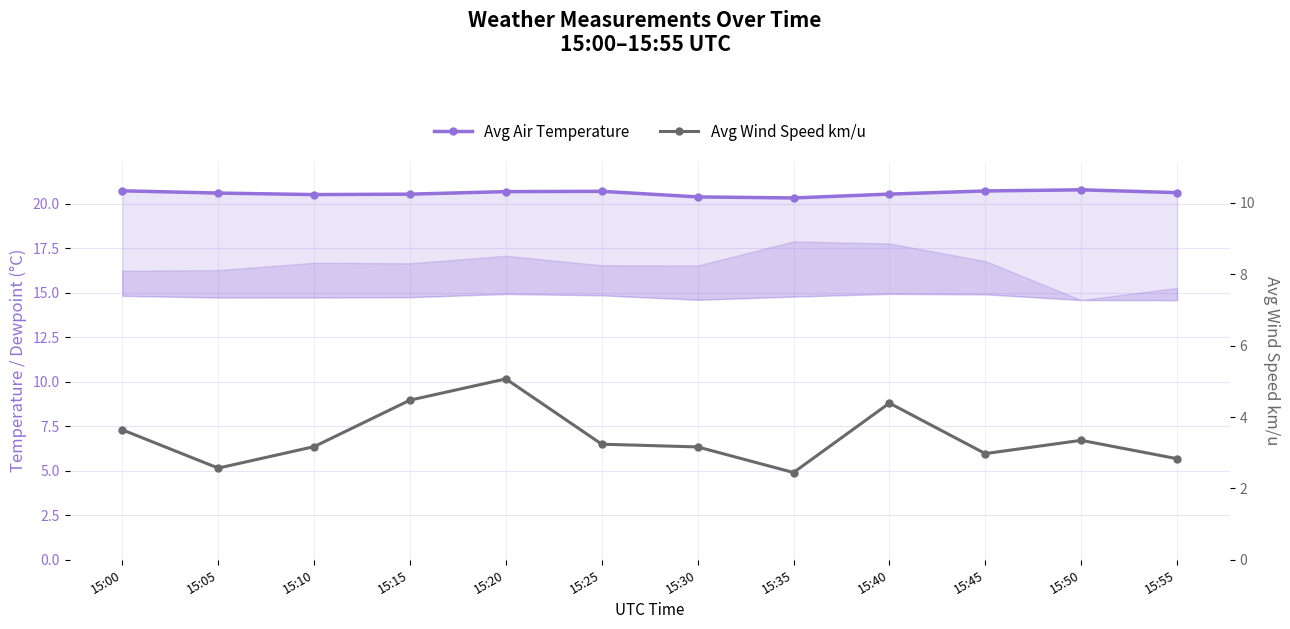

Which series changed the most between 15:40 and 15:50?

Avg Wind Speed km/u